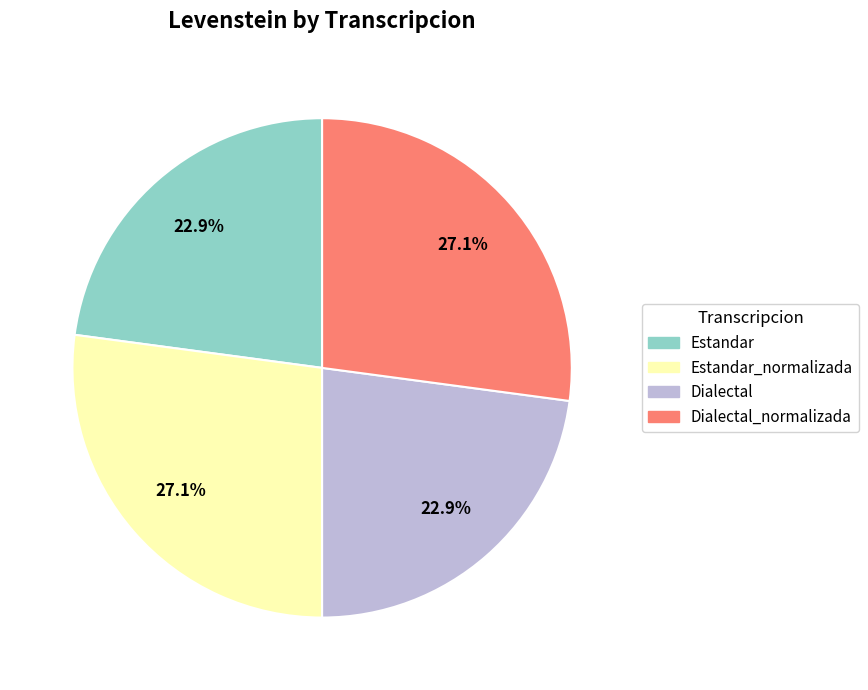

Is there a majority slice in this chart?

No